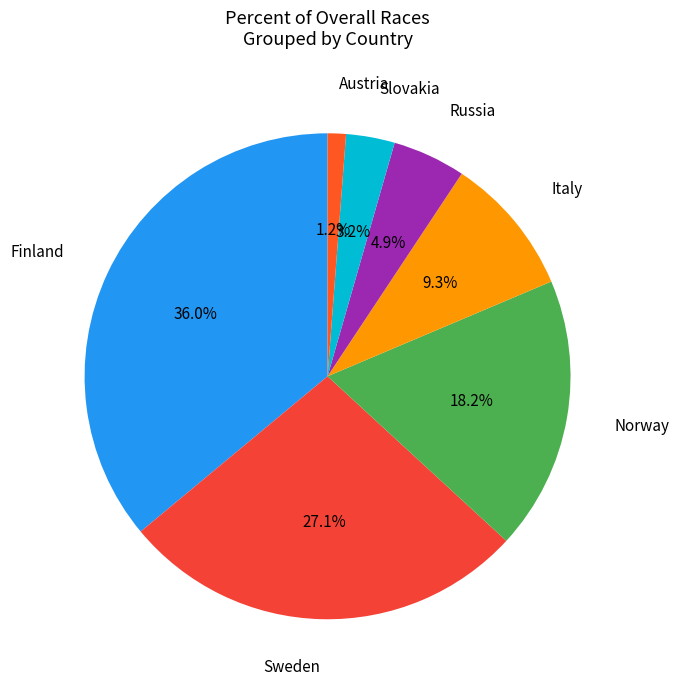

To the nearest percent, what is the difference between the largest and smallest slice percentages?

35%